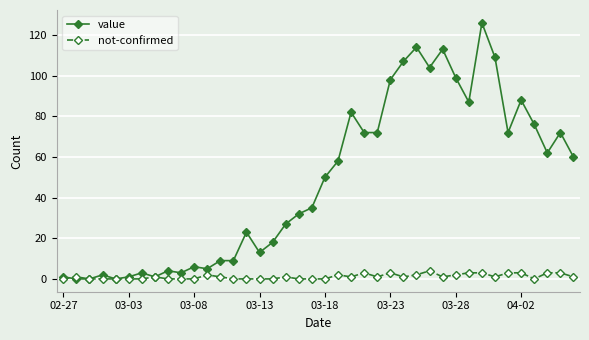

At how many categories does at least one series exceed 65?

16